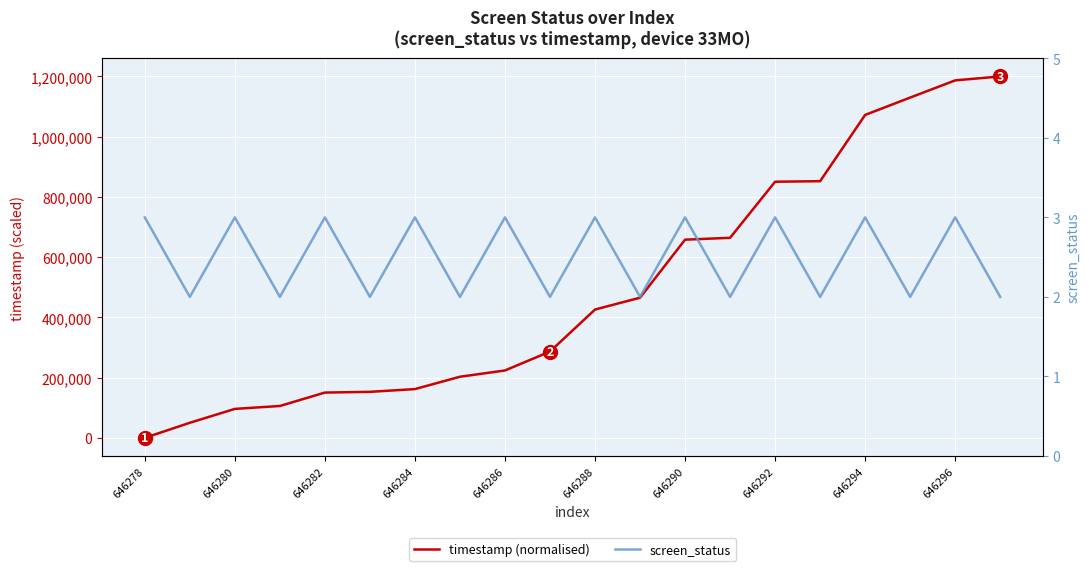

How many values in the screen_status series are below 3?

10